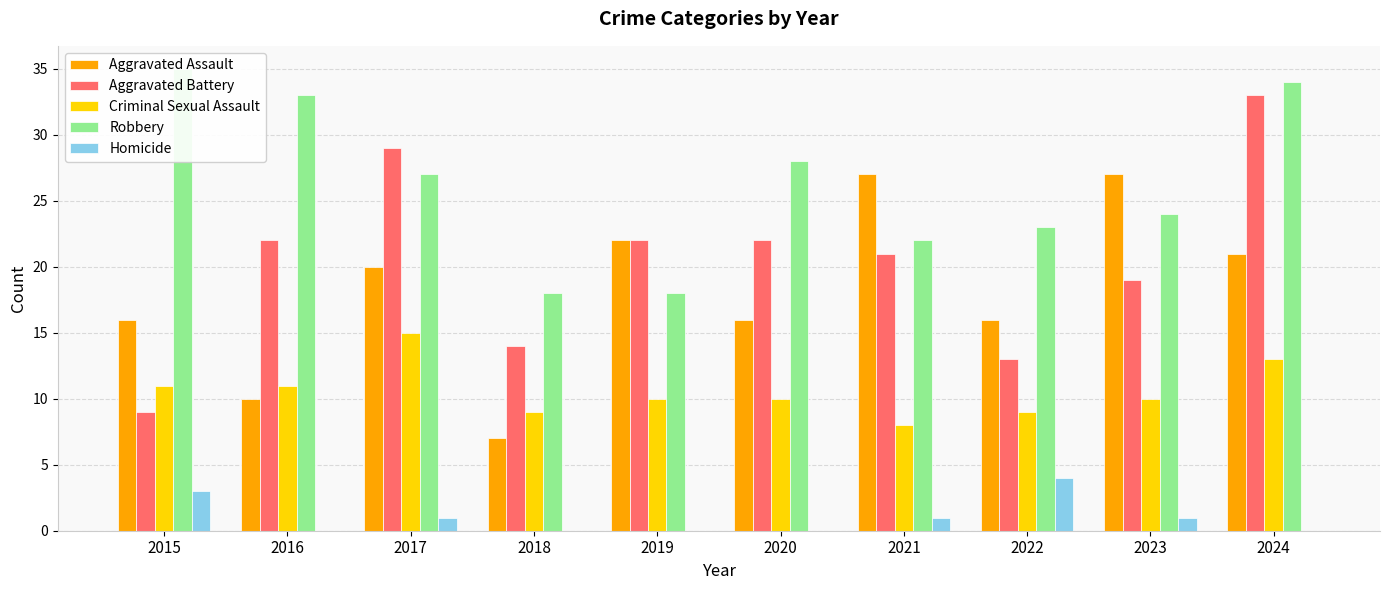

Rank the series by their maximum value, from lowest to highest.

Homicide, Criminal Sexual Assault, Aggravated Assault, Aggravated Battery, Robbery